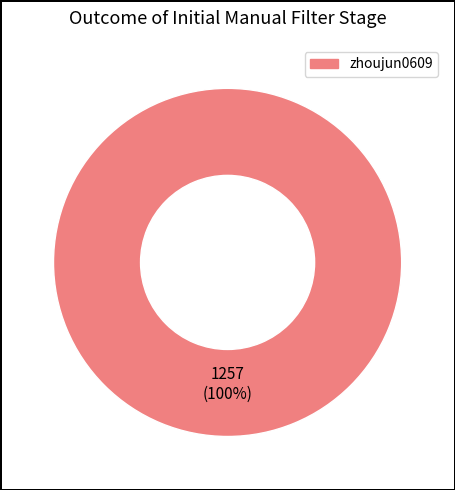

To the nearest percent, what portion does zhoujun0609 represent?

100%